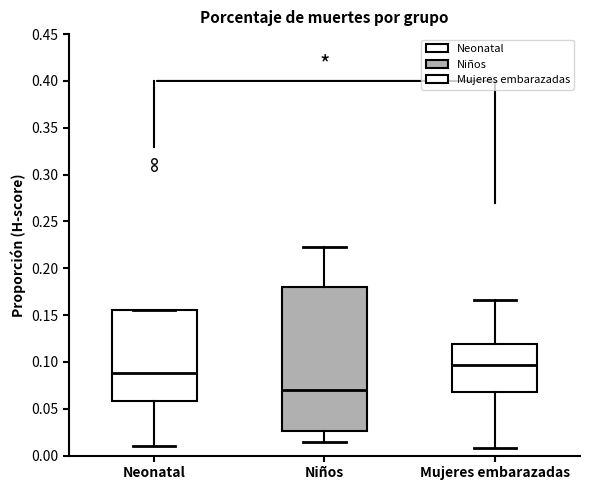

Reading left to right, transcribe this box plot: for each box, give where its median line is, the range the box spans, and where its two whiskers end, as read against the y-axis. The values are not printed on the chart, so give them approximately, as read against the axis.

Neonatal: median 0.090, box 0.060 to 0.155, whiskers 0.010 to 0.155
Niños: median 0.070, box 0.025 to 0.180, whiskers 0.015 to 0.225
Mujeres embarazadas: median 0.095, box 0.070 to 0.120, whiskers 0.010 to 0.165